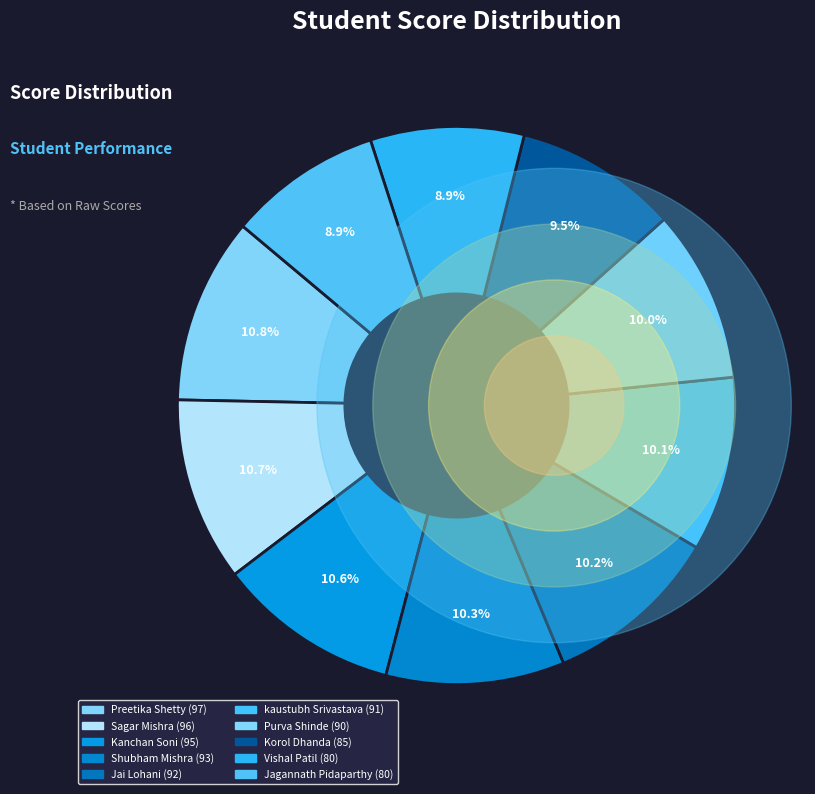

Is it true that Korol Dhanda is 9% of the pie?

True